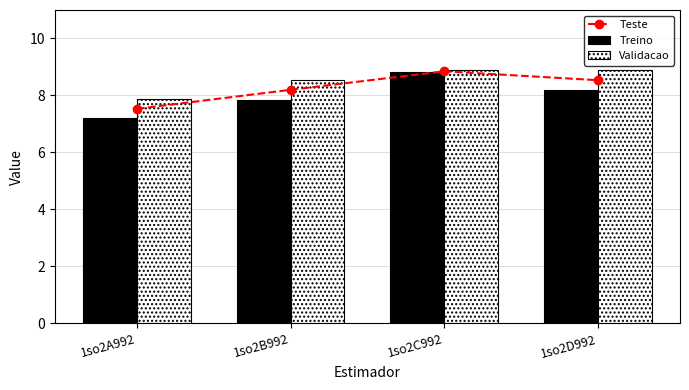

List the series in order of their peak value, highest first.

Validacao, Teste, Treino